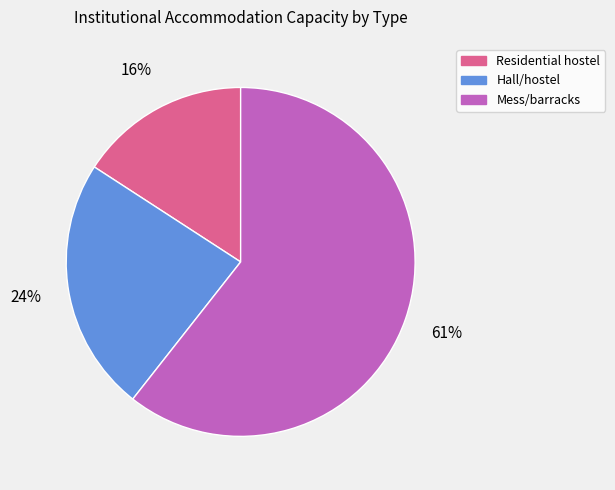

How many segments does this pie chart have?

3